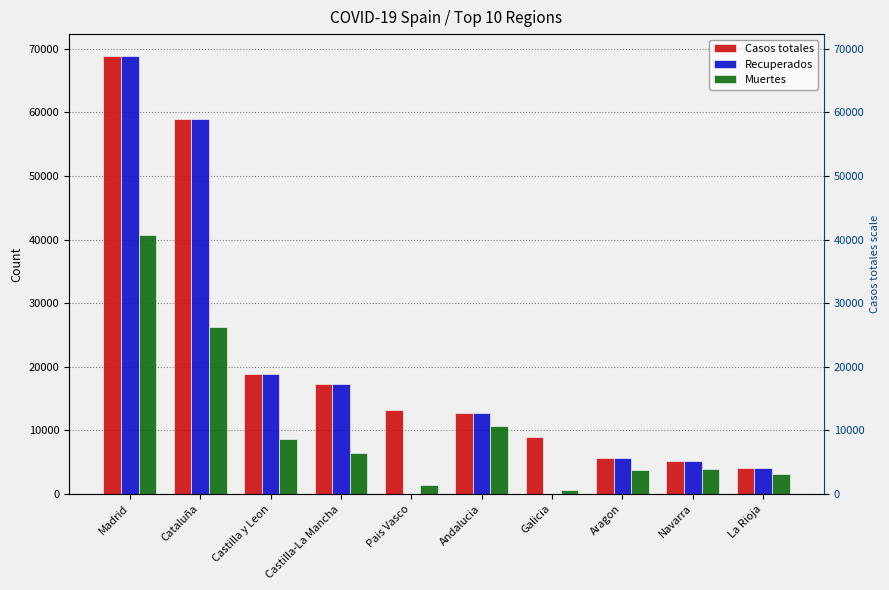

What is the label of the 5th bar from the right?

Andalucia